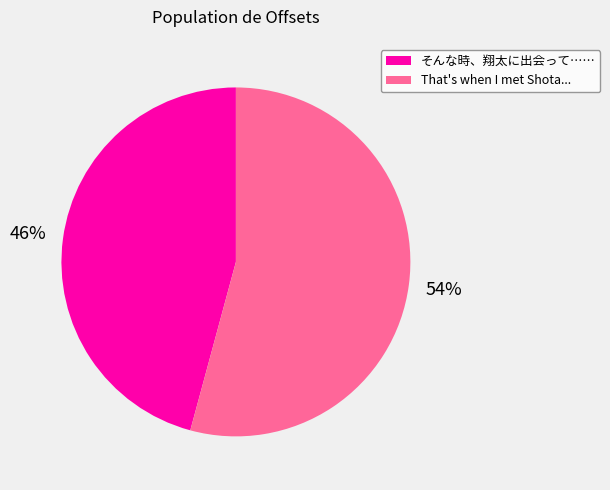

Approximately how many times larger is the value at That's when I met Shota... compared to そんな時、翔太に出会って……?

1.2